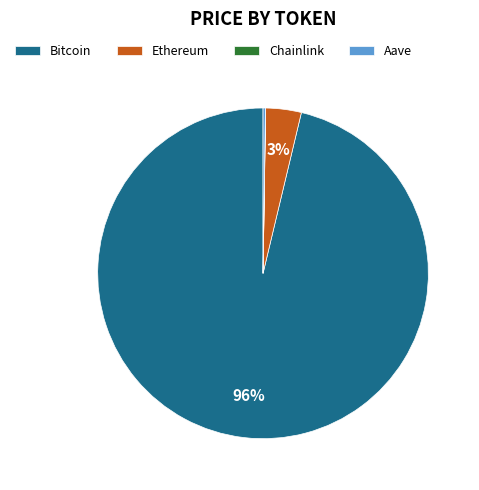

To the nearest percent, what is the combined percentage of Ethereum and Bitcoin?

100%